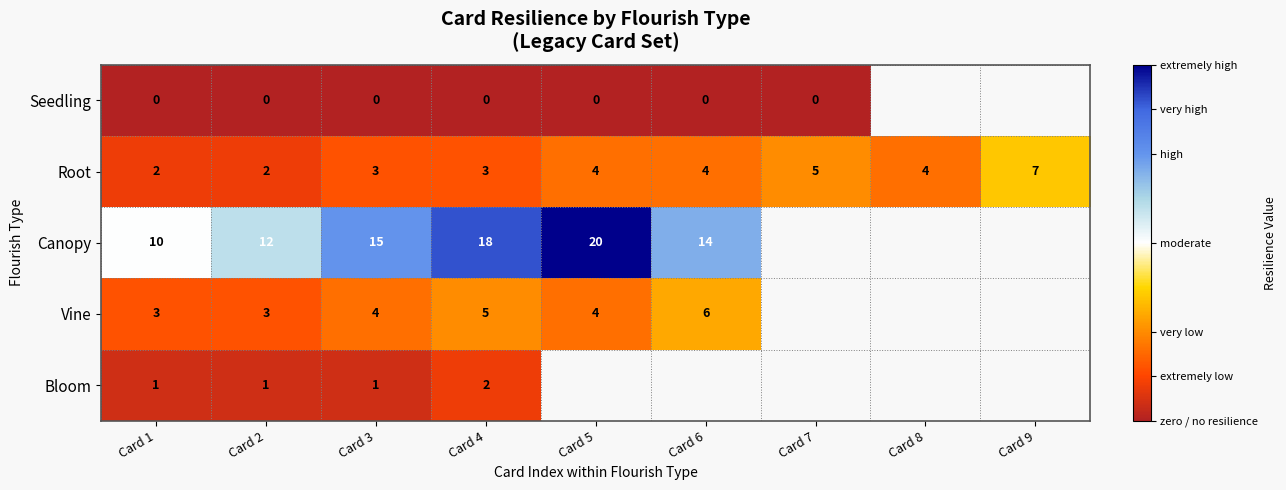

Is the value of Vine at Card 3 greater than the value of Canopy at Card 4?

No